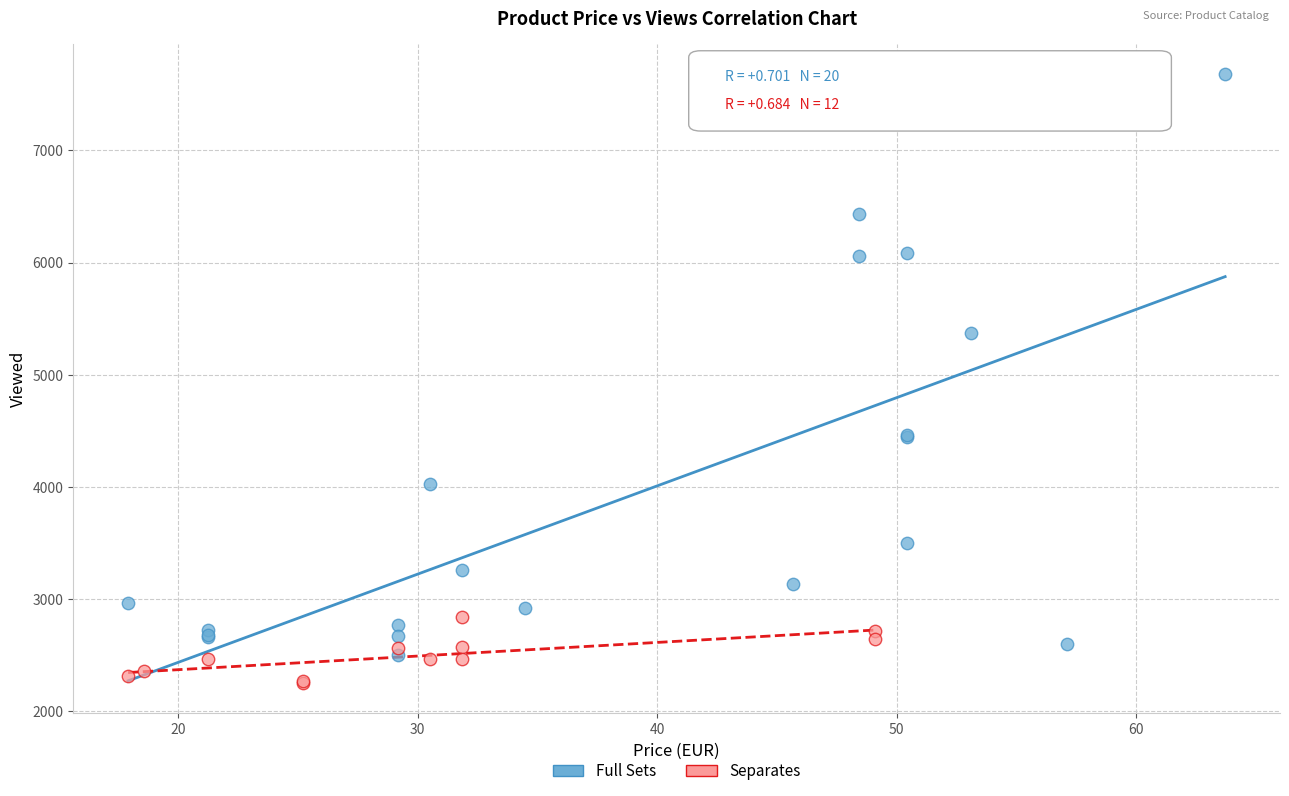

Which series reaches the minimum Y coordinate?

Separates